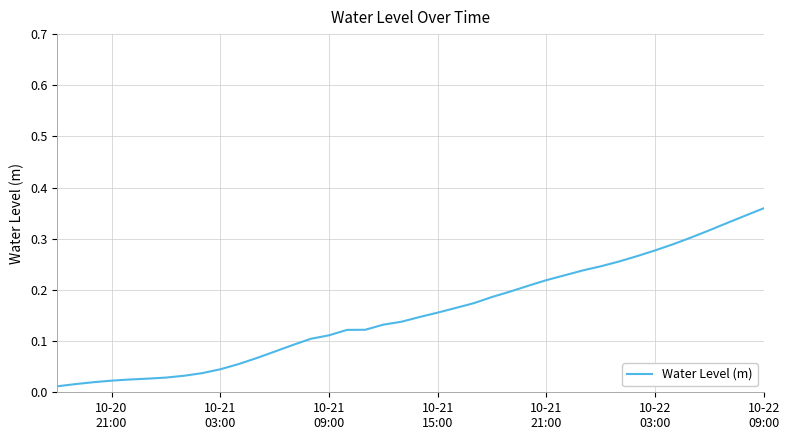

How many lines are shown in the chart?

1